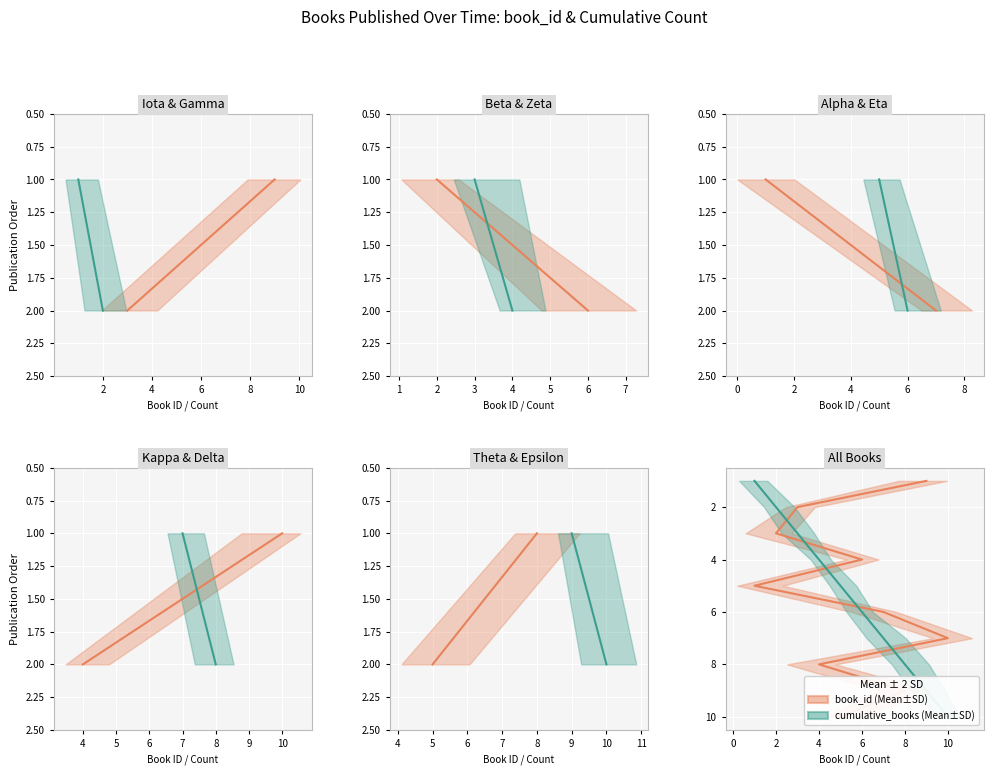

Count the number of categories in the chart.

10